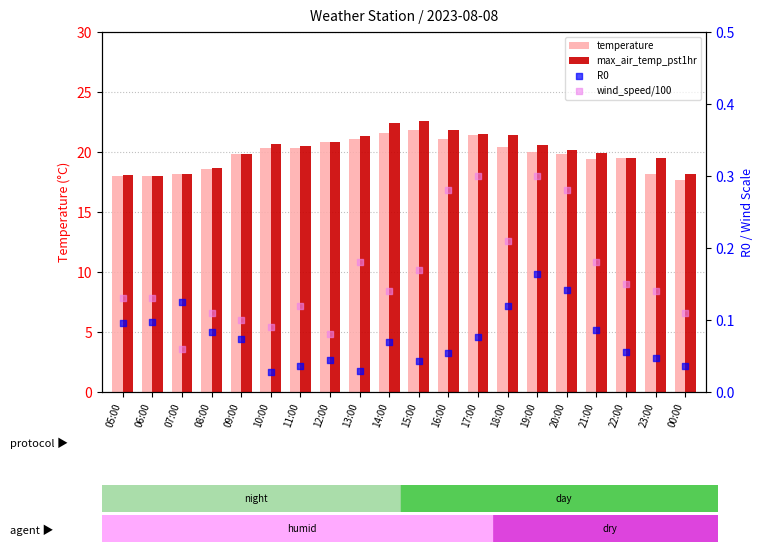

Is the value of wind_speed/100 at 15:00 greater than the value of R0 at 00:00?

Yes